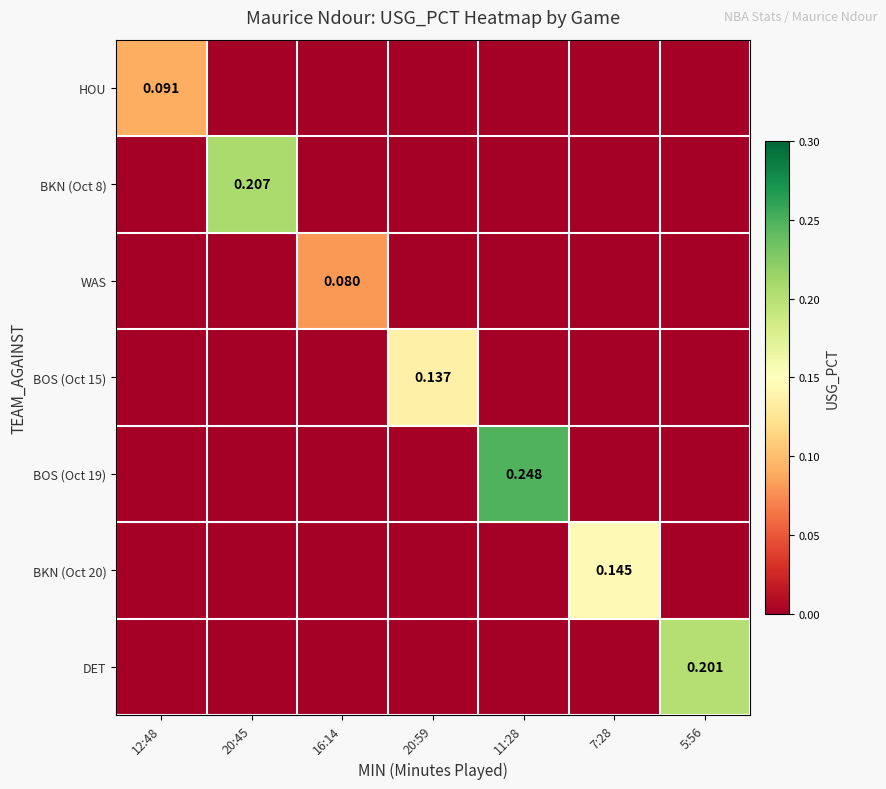

Between 20:45 and 20:59, which series saw the biggest shift?

BKN (Oct 8)